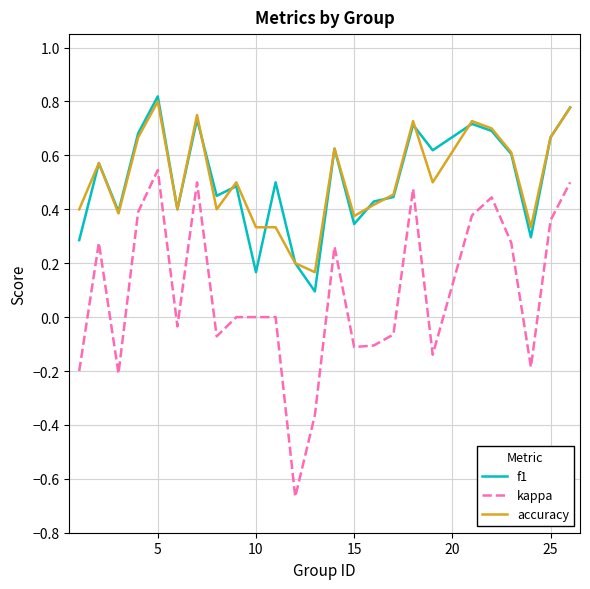

Which series has the widest spread of values?

kappa